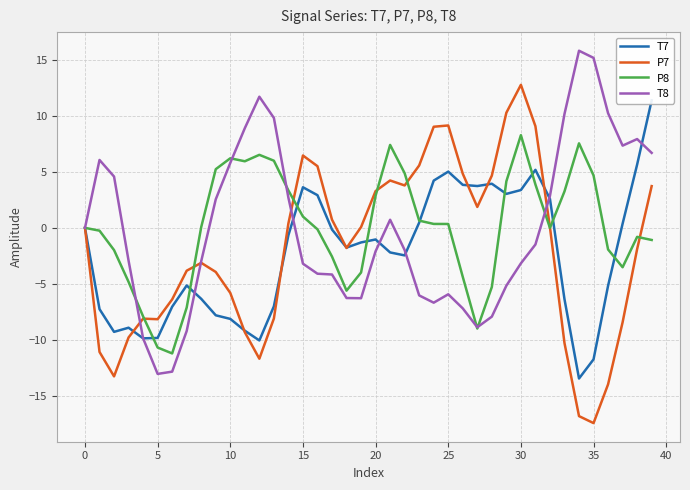

What is the total value across all series at 21?

10.2